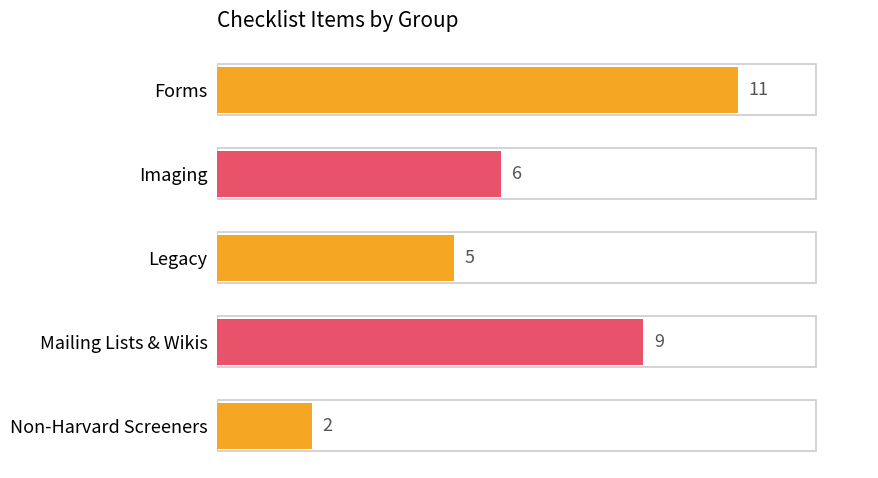

Does the chart contain any negative values?

No